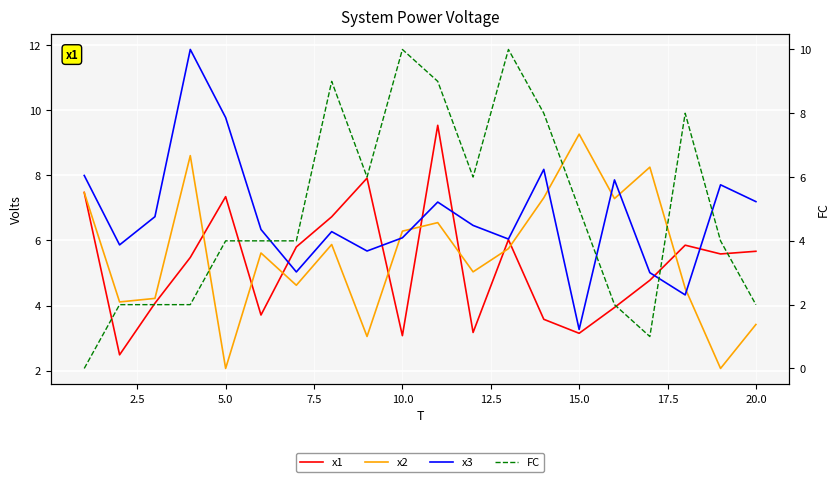

After their last crossing, which series has the higher values: x3 or FC?

x3